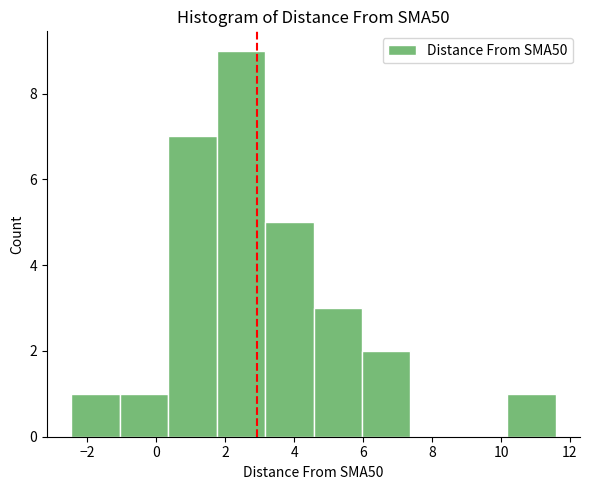

Reading left to right, transcribe this chart: for each bar, give the range it covers on the x-axis and its height. Neither the bar edges nor the heights are printed on the chart, so give them approximately, as read against the axes.

-2.4 to -1.0: 1
-1.0 to 0.4: 1
0.4 to 1.8: 7
1.8 to 3.2: 9
3.2 to 4.6: 5
4.6 to 6.0: 3
6.0 to 7.4: 2
7.4 to 8.8: 0
8.8 to 10.2: 0
10.2 to 11.6: 1